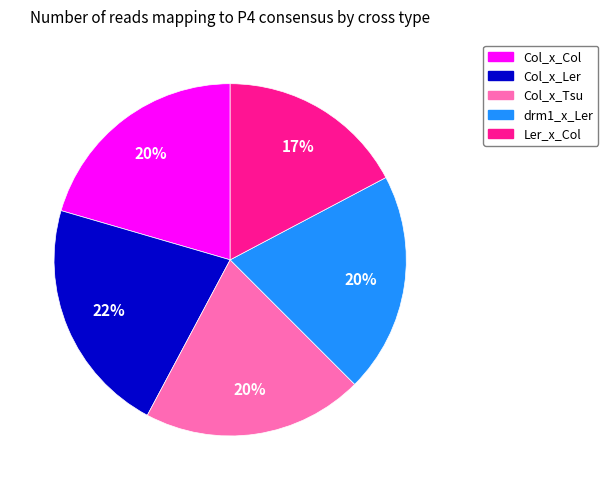

Is there a majority slice in this chart?

No